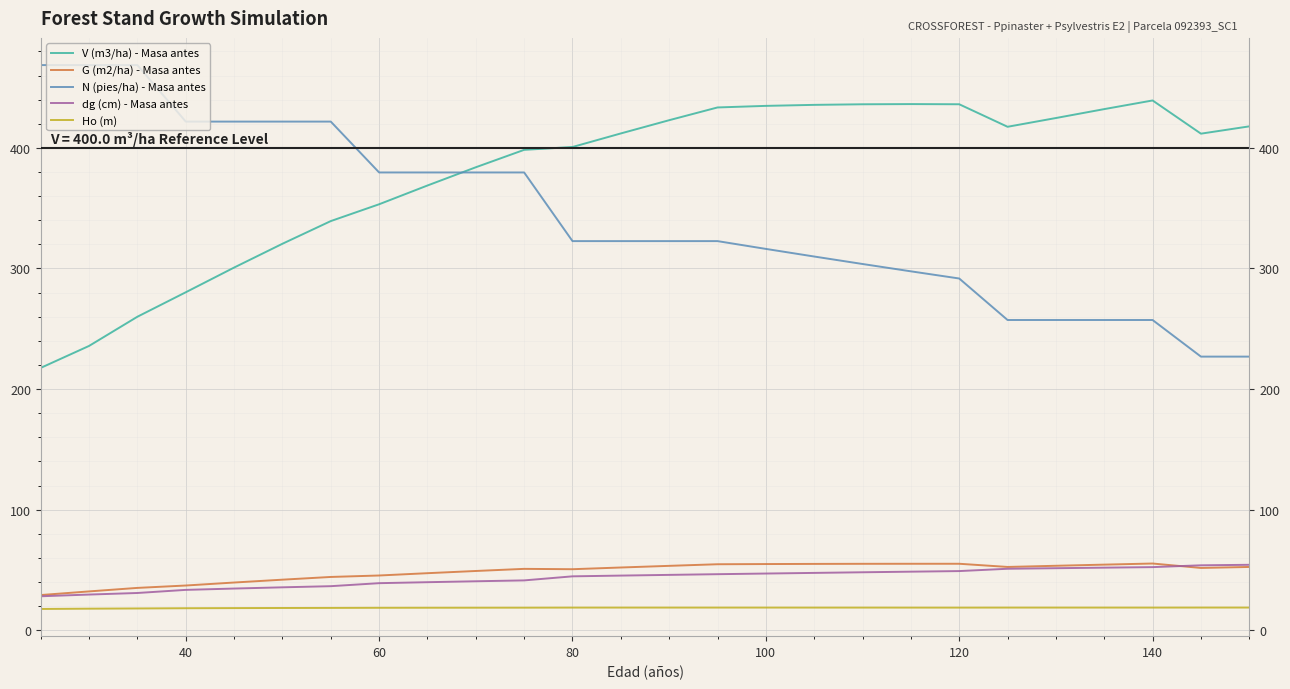

What are all the series names shown in the legend?

V (m3/ha) - Masa antes, G (m2/ha) - Masa antes, N (pies/ha) - Masa antes, dg (cm) - Masa antes, Ho (m)